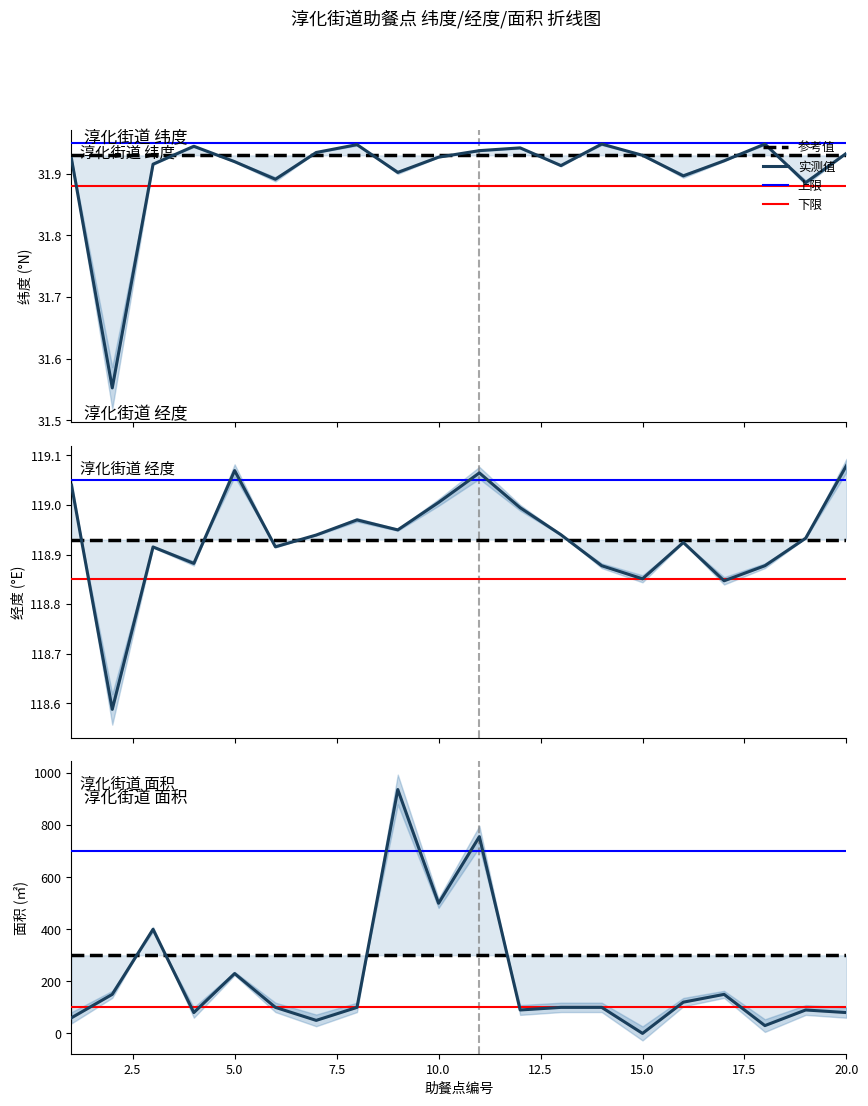

True or false: 经度 has more than 2 points higher than both neighbors.

True